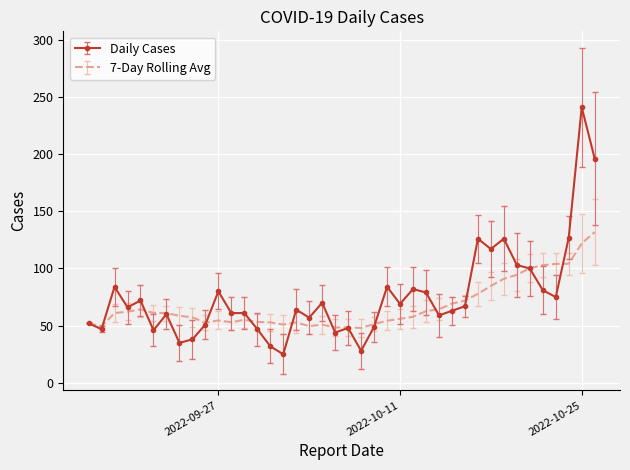

List the series in order of their peak value, highest first.

Daily Cases, 7-Day Rolling Avg